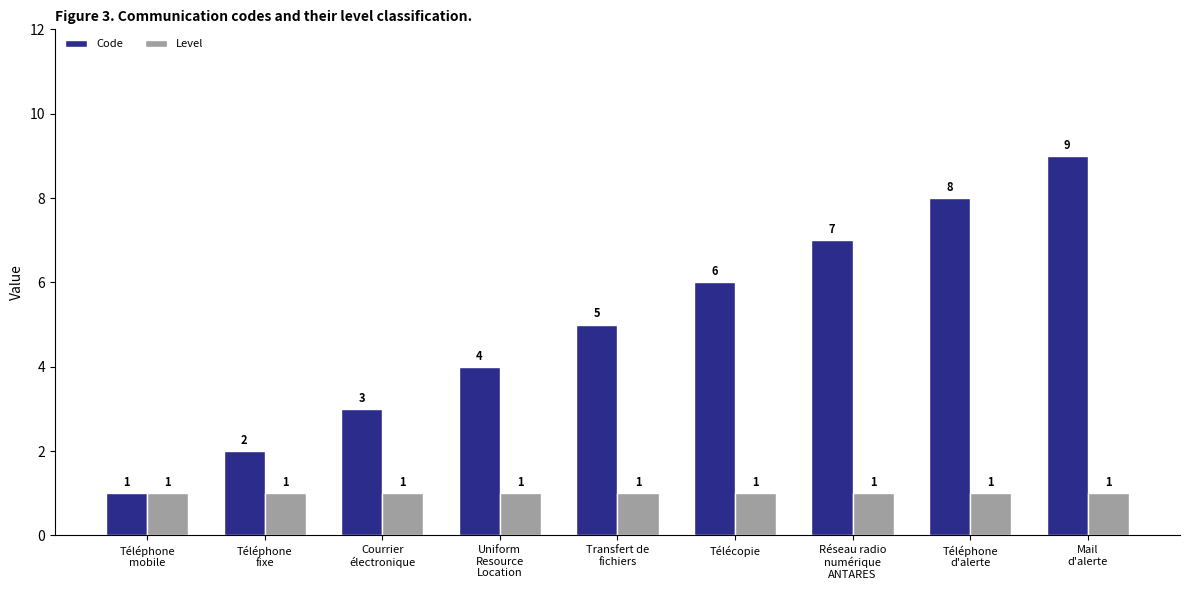

Does the chart contain any negative values?

No